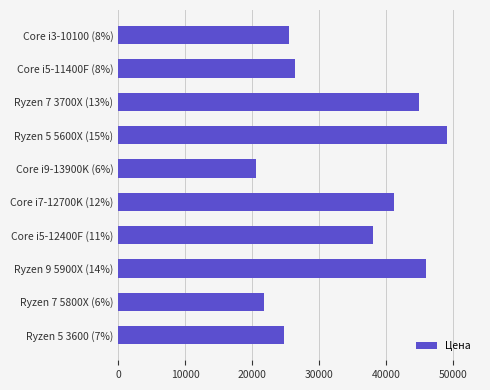

What is the smallest value displayed?

20617.5